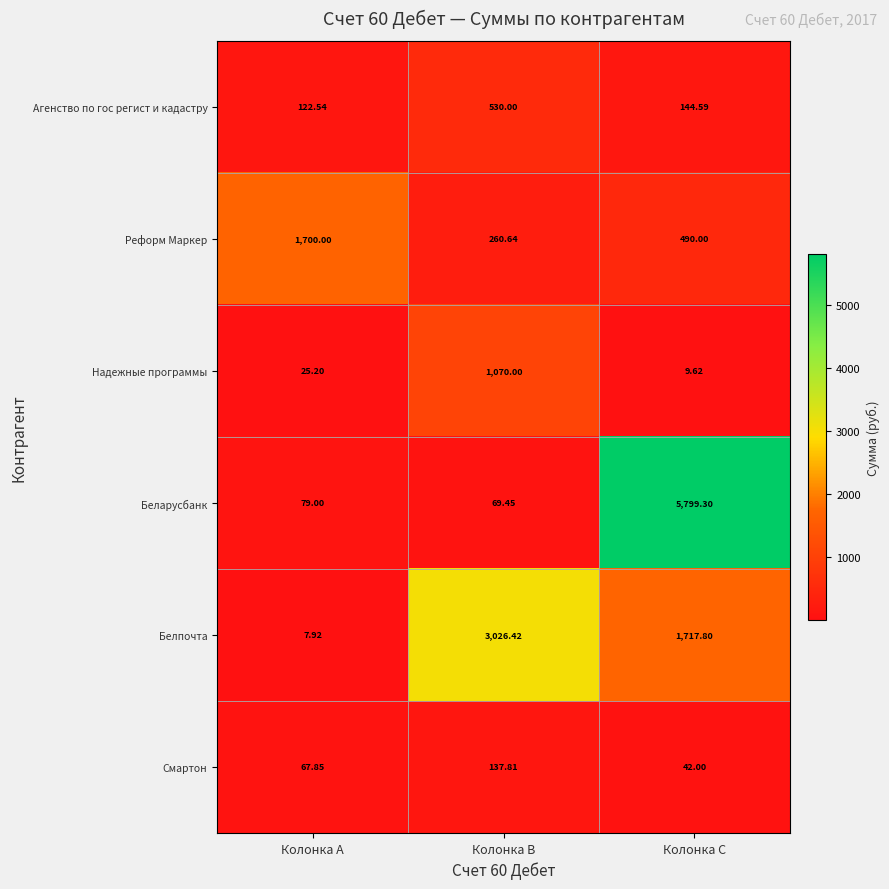

What is the total value across all series at Колонка C?

8203.3